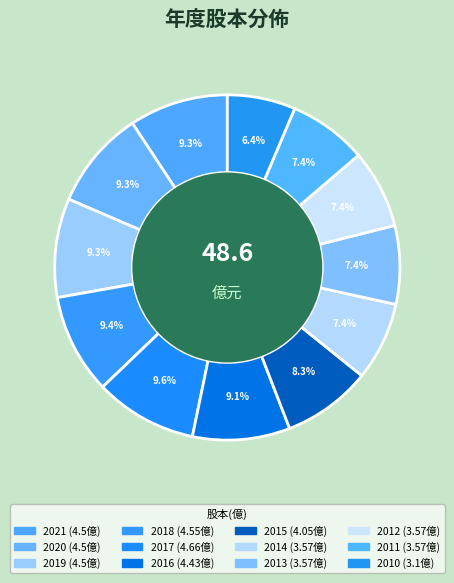

What percentage is the 2014 slice, to the nearest percent?

7%